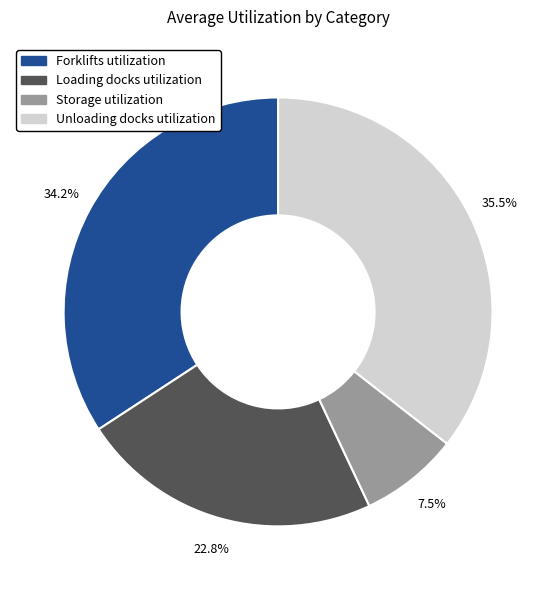

How many segments does this pie chart have?

4